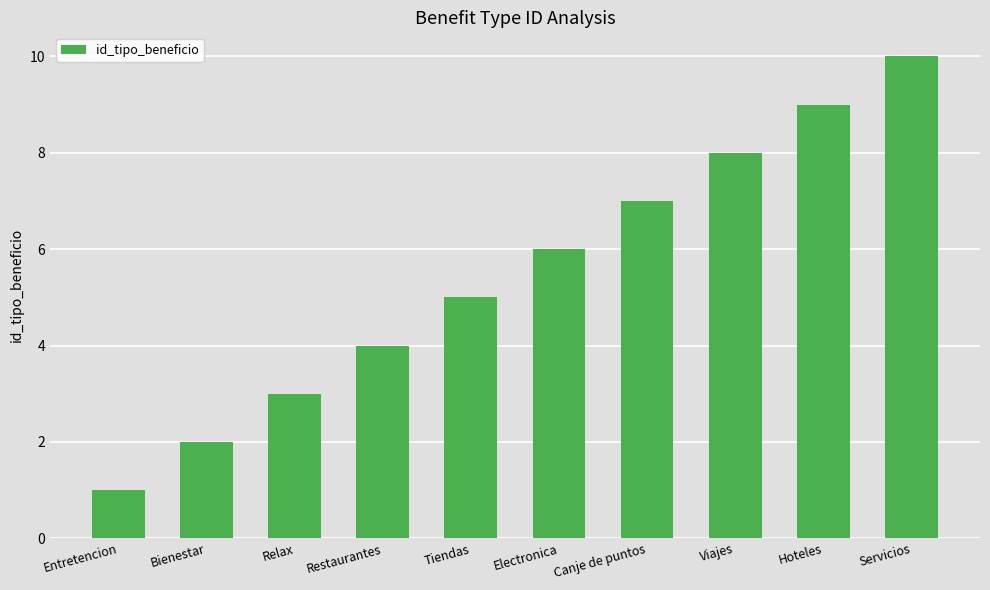

Is it true that the value at Electronica is 1?

False